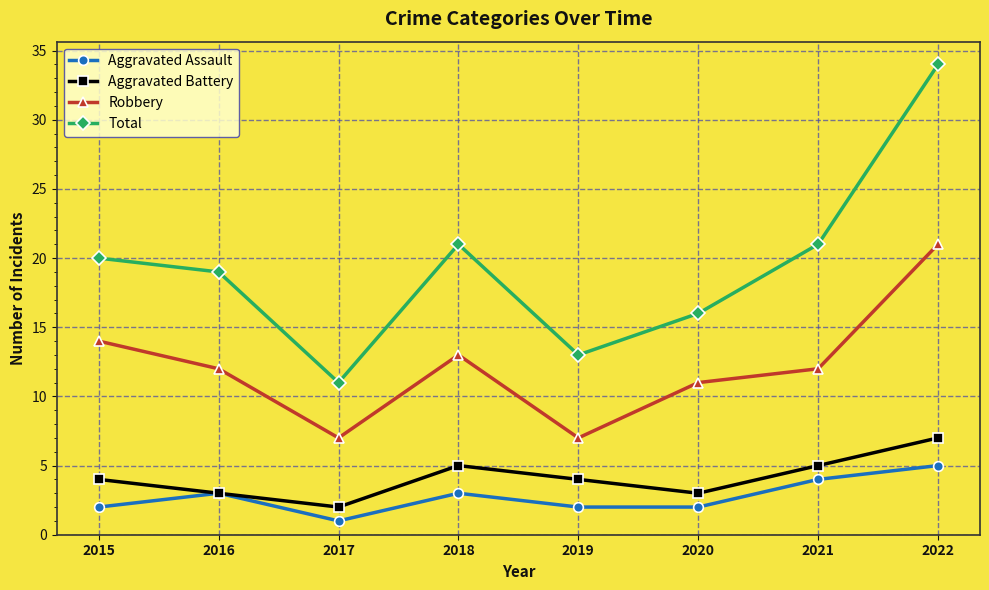

Is the value of Aggravated Battery at 2021 greater than the value of Robbery at 2021?

No